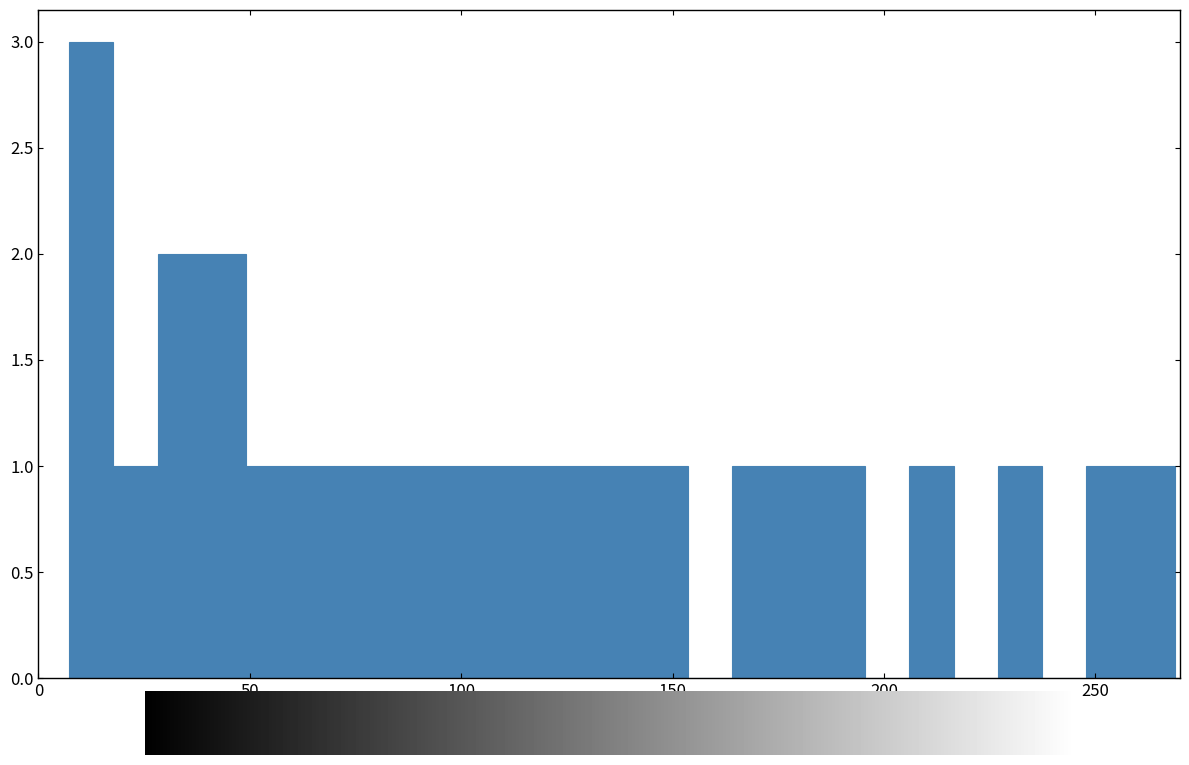

Around what value on the x-axis is the tallest bar? Give the approximate position of its centre, as read against the axis.

10